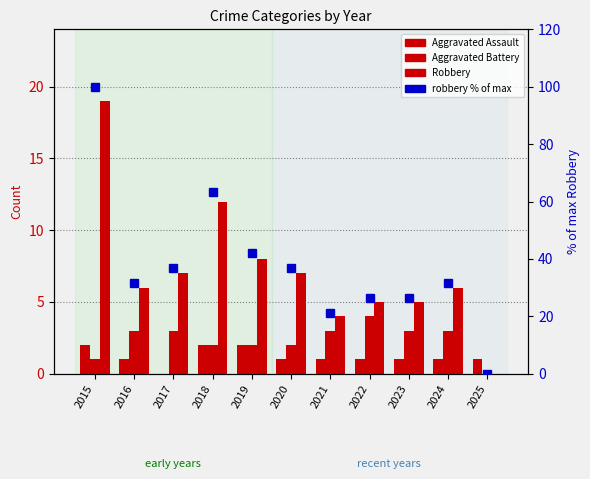

How many values in the Aggravated Battery series exceed 3?

1